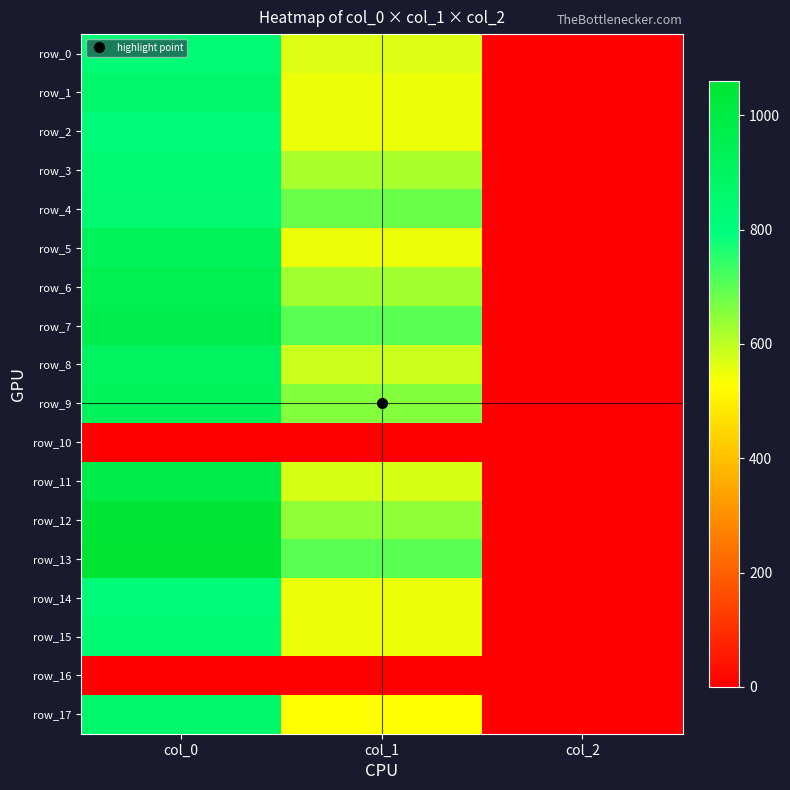

What is the greatest value displayed?

1060.0